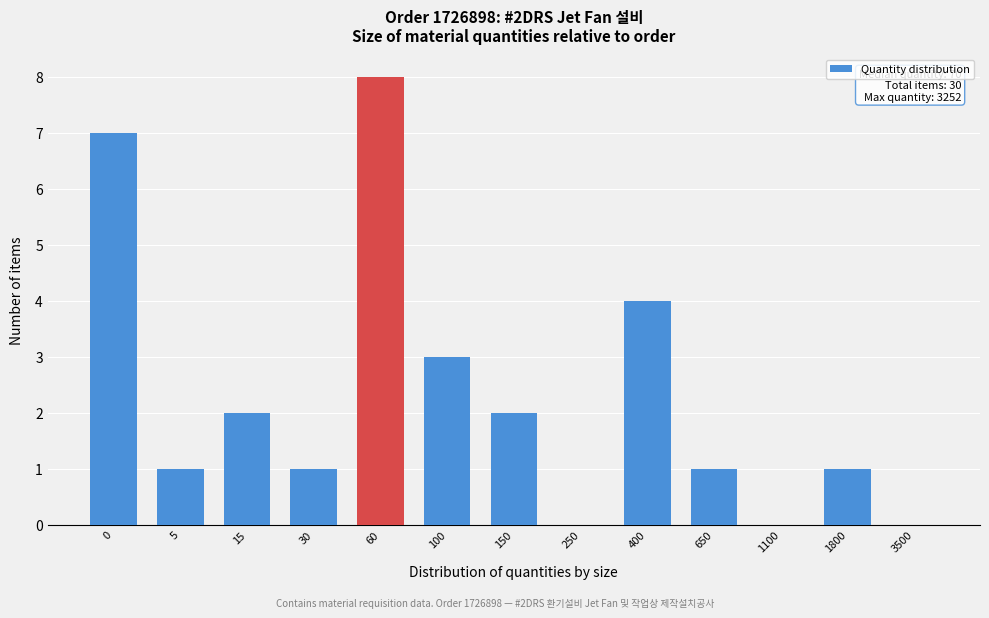

Reading left to right, transcribe all the data shown in this chart.

0=7	5=1	15=2	30=1	60=8	100=3	150=2	250=0	400=4	650=1	1100=0	1800=1	3500=0